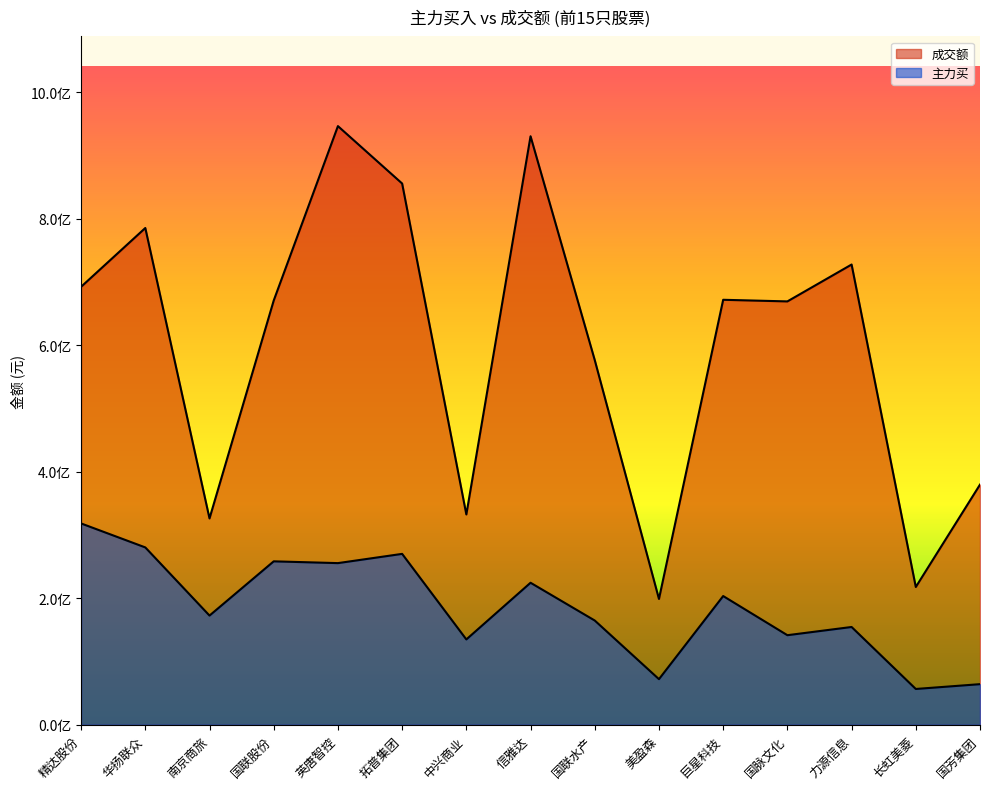

What are all the series names shown in the legend?

成交额, 主力买